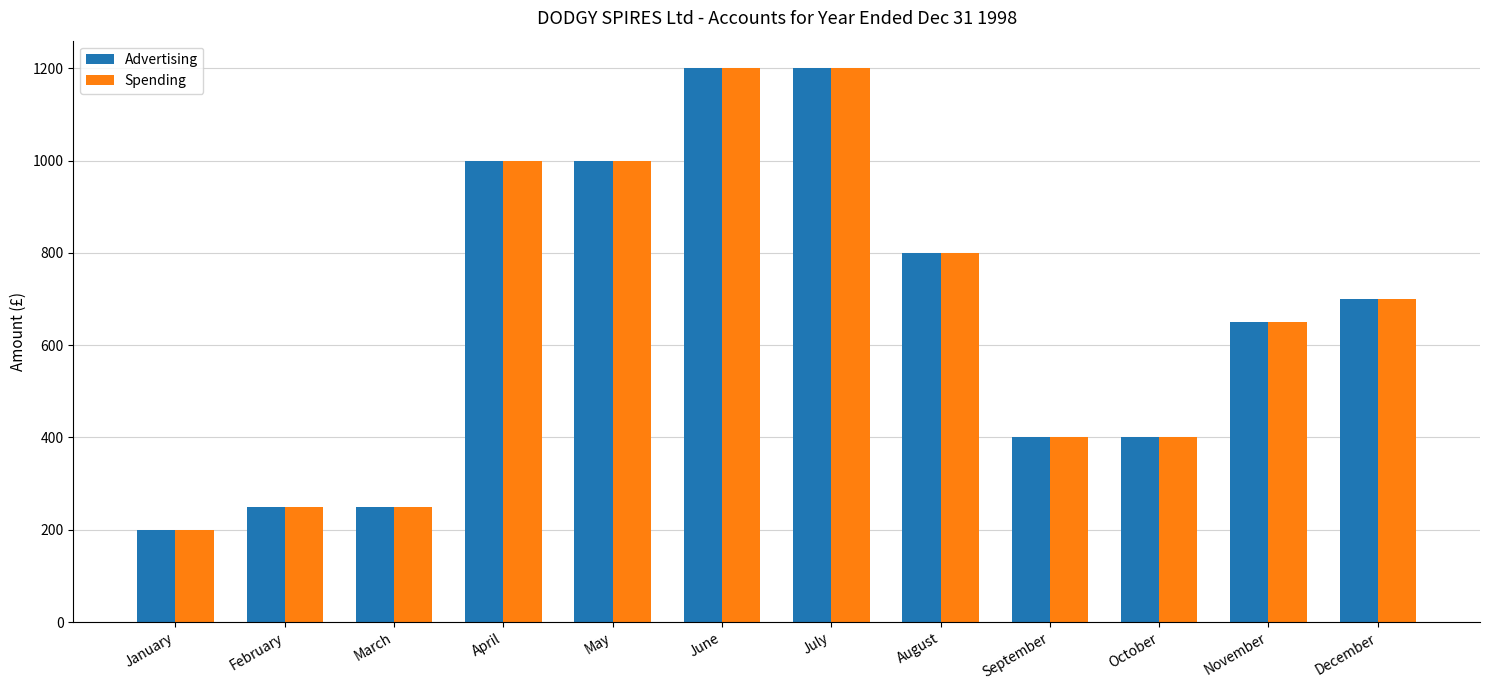

What is the total value across all series at December?

1400